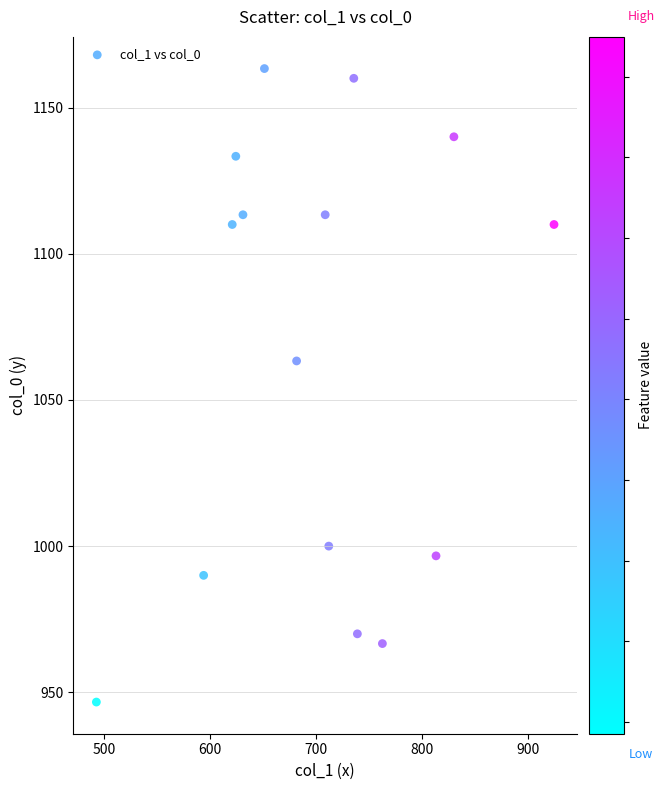

What is the range of Y values (max minus min)?

216.7